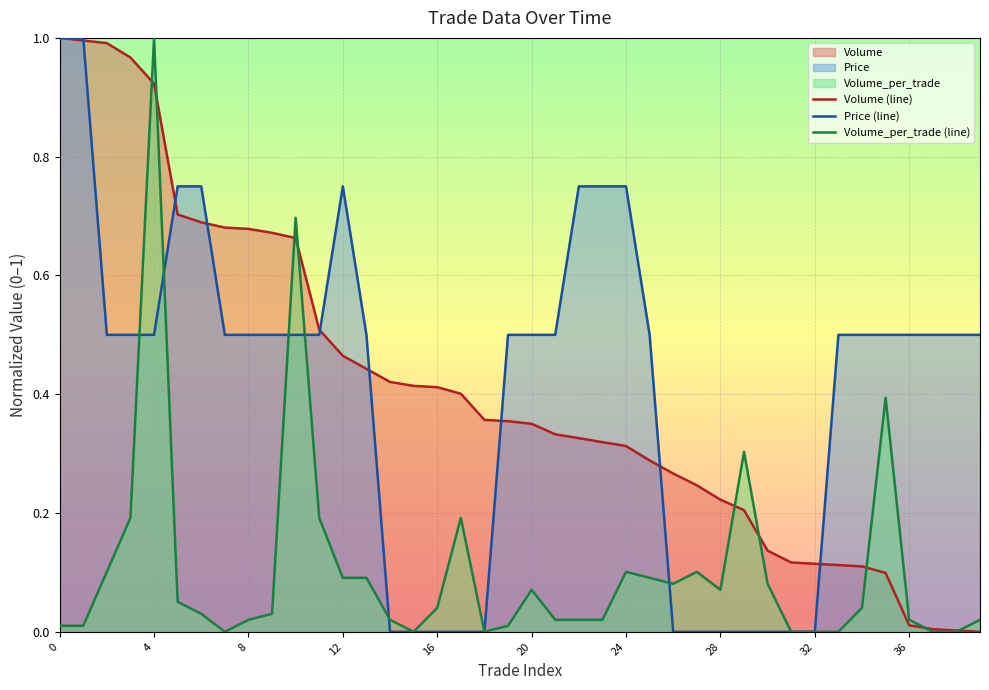

The Volume (line) series shows 0.4 at 14. True or false?

True